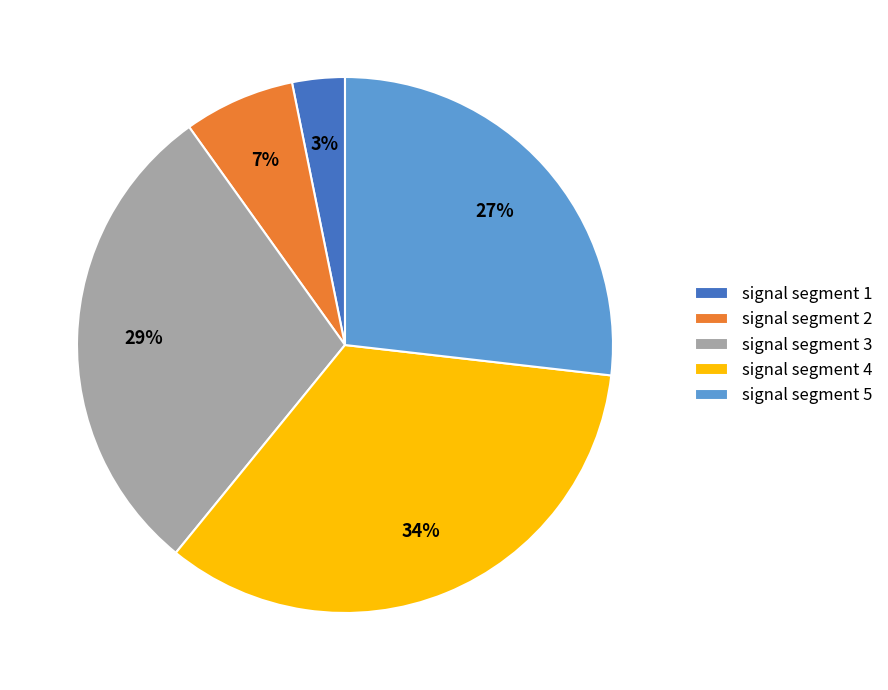

Which slice is the largest?

signal segment 4